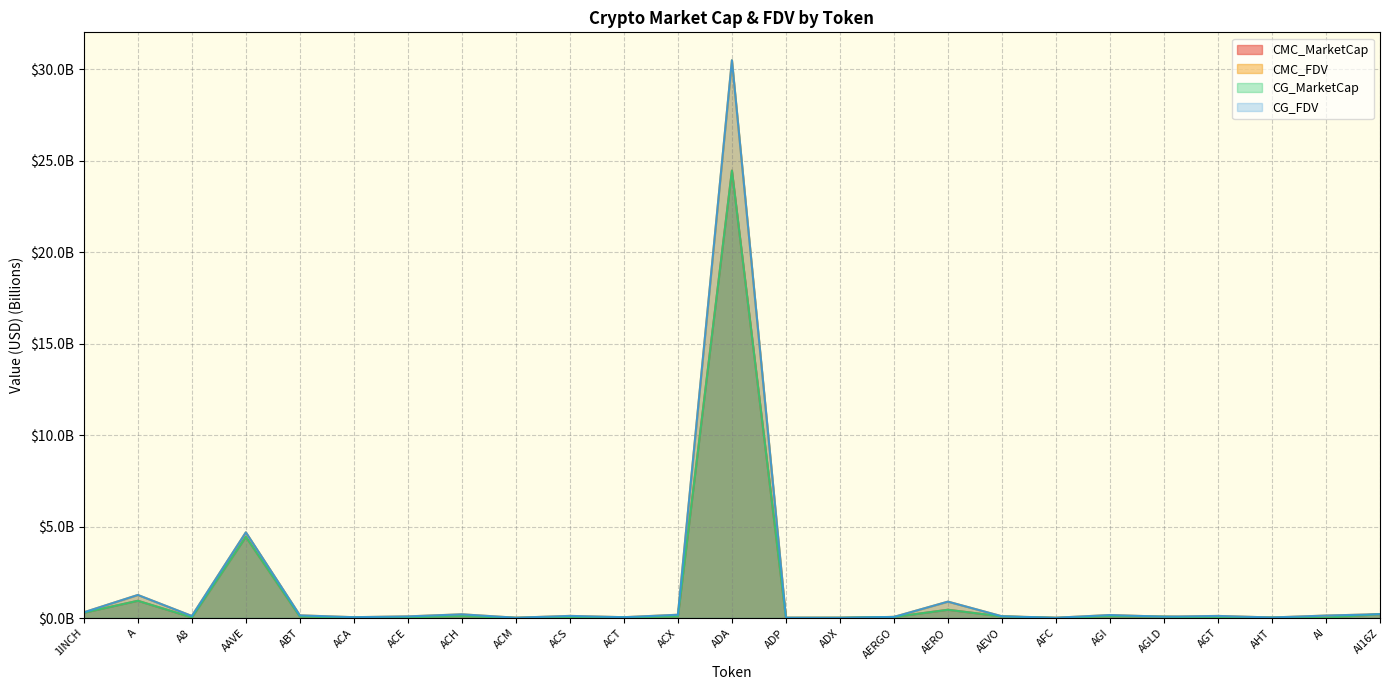

Reading left to right, transcribe all the data shown in this chart.

CMC_MarketCap: 0.3	0.9	0.0	4.4	0.1	0.0	0.0	0.1	0.0	0.1	0.0	0.1	24.5	0.0	0.0	0.1	0.5	0.1	0.0	0.1	0.1	0.0	0.0	0.0	0.2
CMC_FDV: 0.3	1.3	0.1	4.7	0.1	0.0	0.1	0.2	0.0	0.1	0.0	0.2	30.5	0.0	0.0	0.1	0.9	0.1	0.0	0.2	0.1	0.1	0.0	0.1	0.2
CG_MarketCap: 0.3	0.9	0.0	4.4	0.1	0.0	0.0	0.1	0.0	0.1	0.0	0.1	24.5	0.0	0.0	0.1	0.5	0.1	0.0	0.1	0.1	0.0	0.0	0.0	0.2
CG_FDV: 0.3	1.3	0.1	4.7	0.1	0.0	0.1	0.2	0.0	0.1	0.0	0.2	30.5	0.0	0.0	0.1	0.9	0.1	0.0	0.2	0.1	0.1	0.0	0.1	0.2